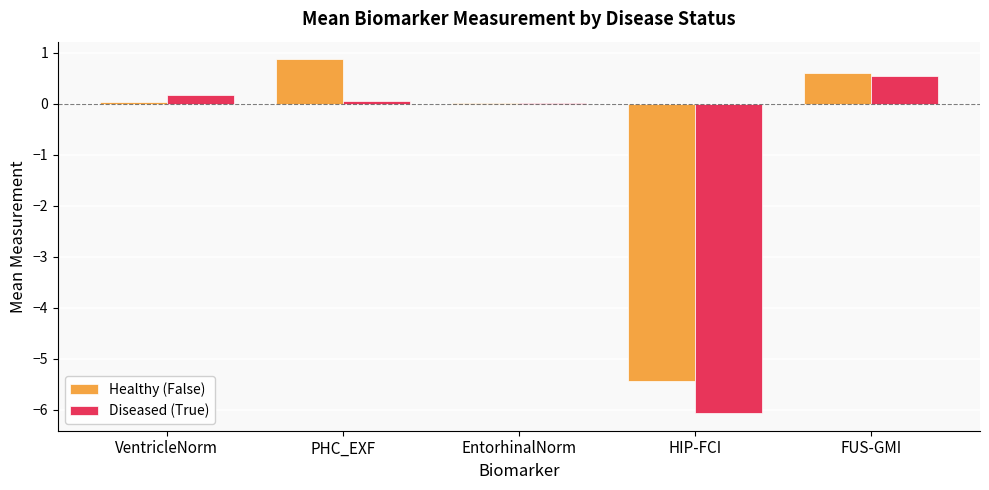

Which series has the largest total across all categories?

Healthy (False)